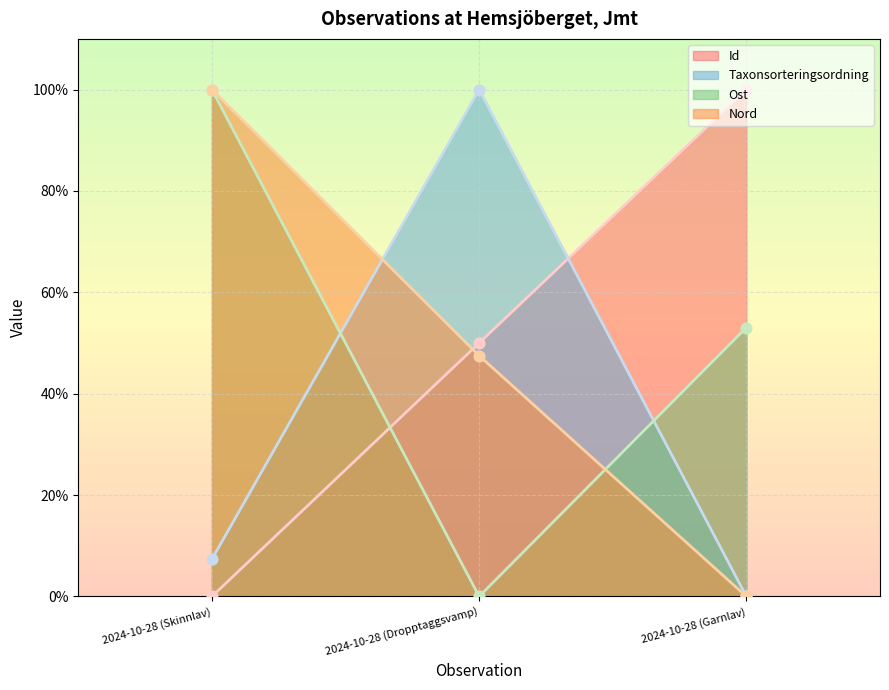

Which series has the largest total across all categories?

Ost